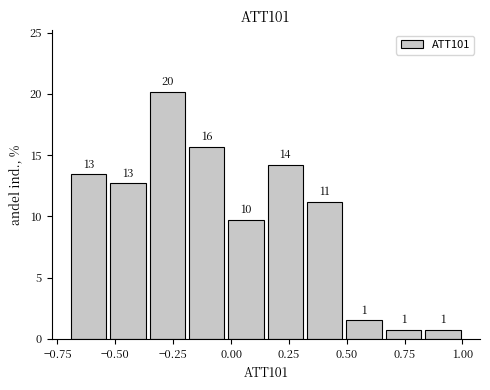

Around what value on the x-axis is the tallest bar? Give the approximate position of its centre, as read against the axis.

-0.25